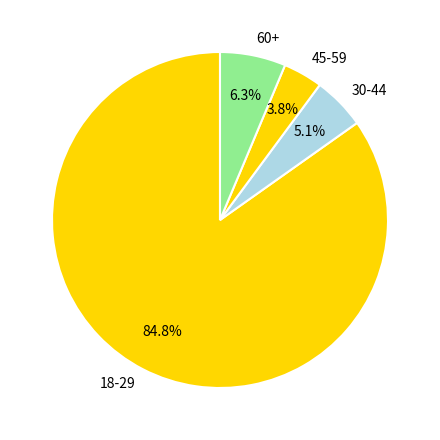

How many slices are in this pie chart?

4